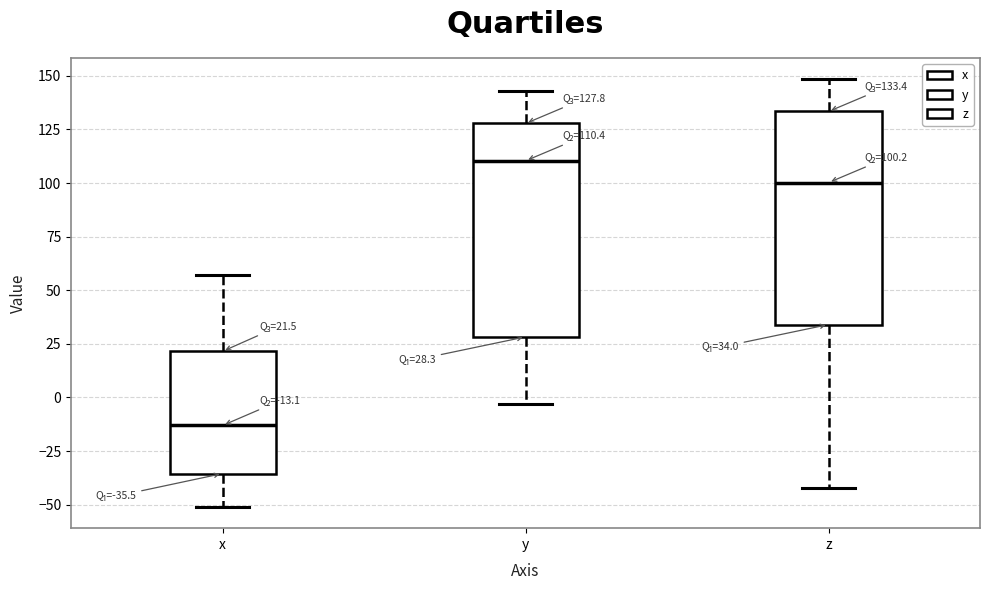

Which box has the lowest median line?

x